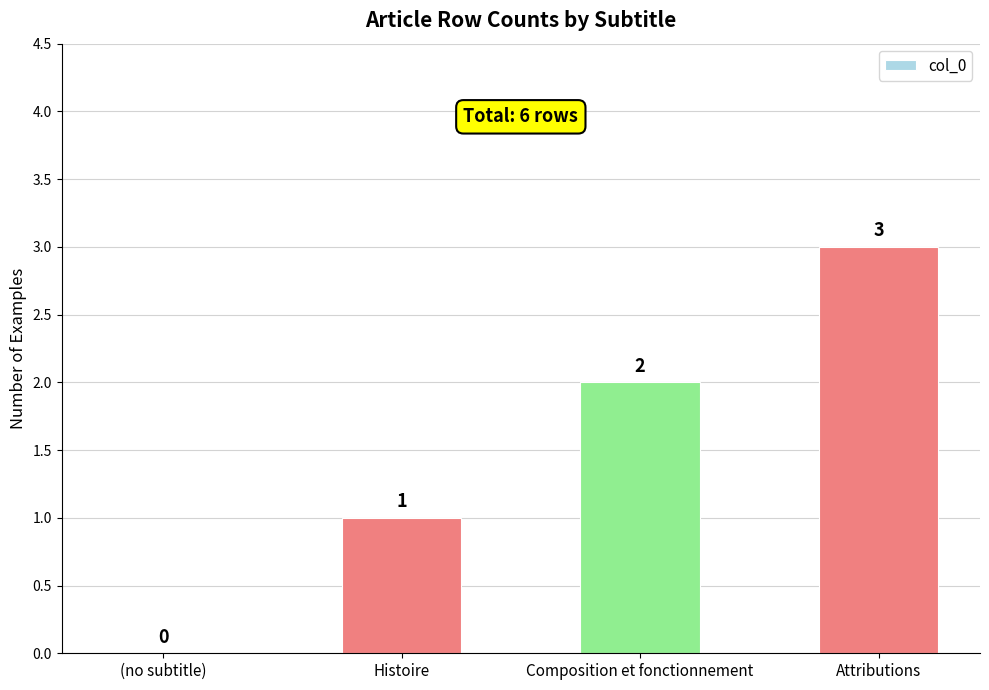

What is the greatest value displayed?

3